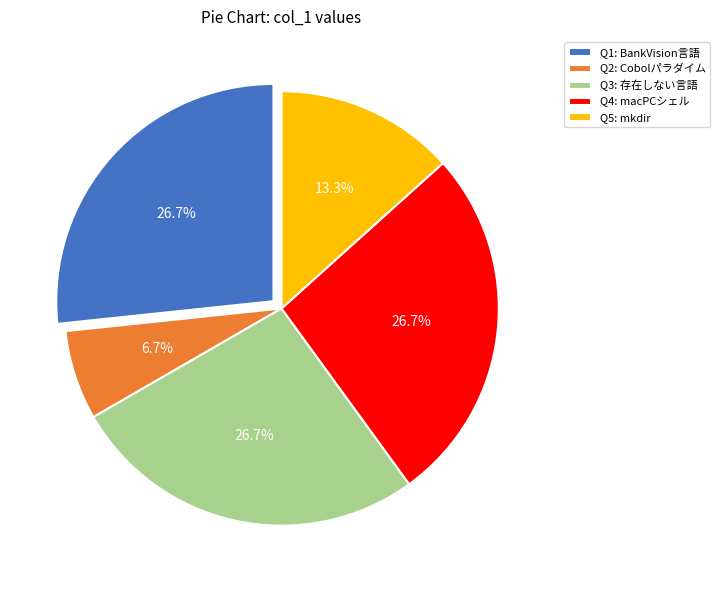

Does any single category account for the majority?

No